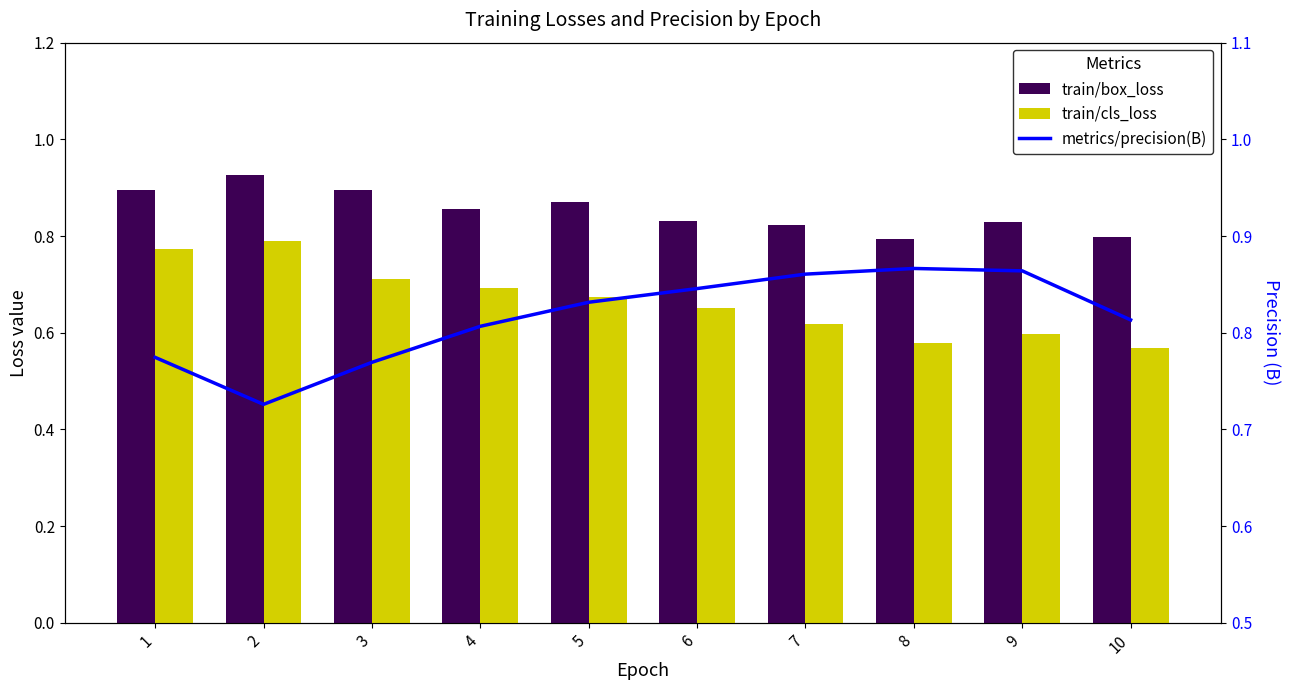

At which category is the sum across all series the highest?

1